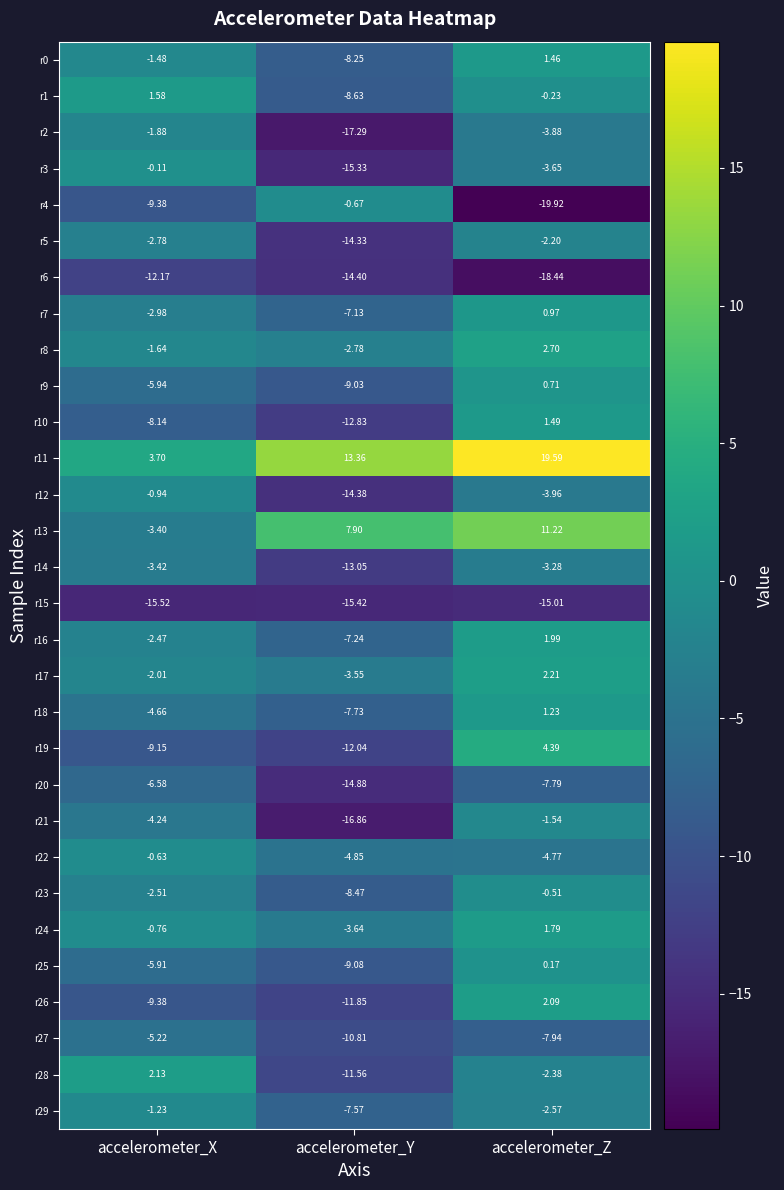

Where does the r28 series first go above -2?

accelerometer_X